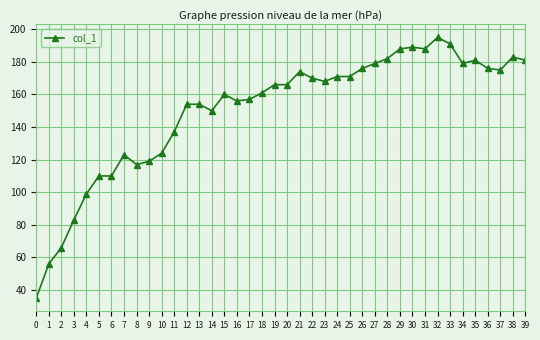

The value at 29 is 188. True or false?

True